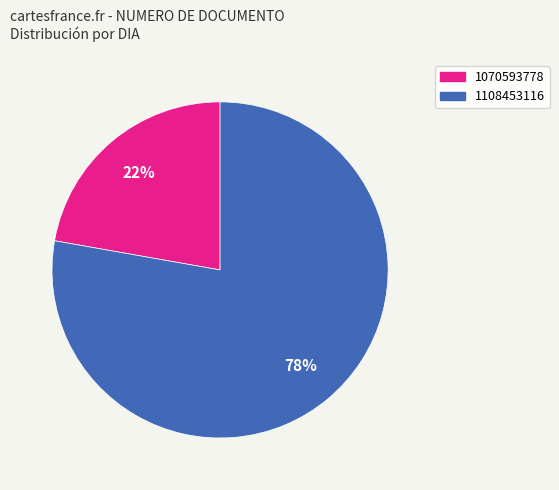

How many slices are in this pie chart?

2